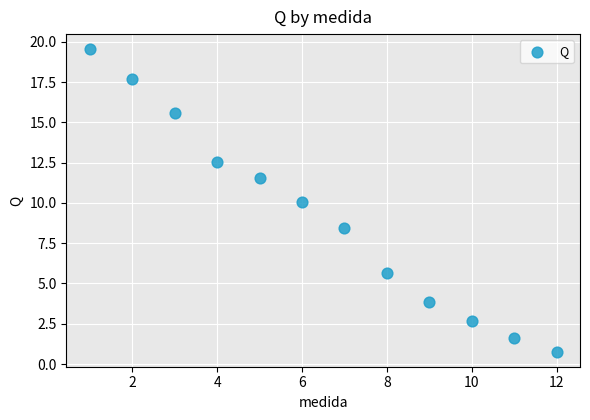

What is the range of X values (max minus min)?

11.0